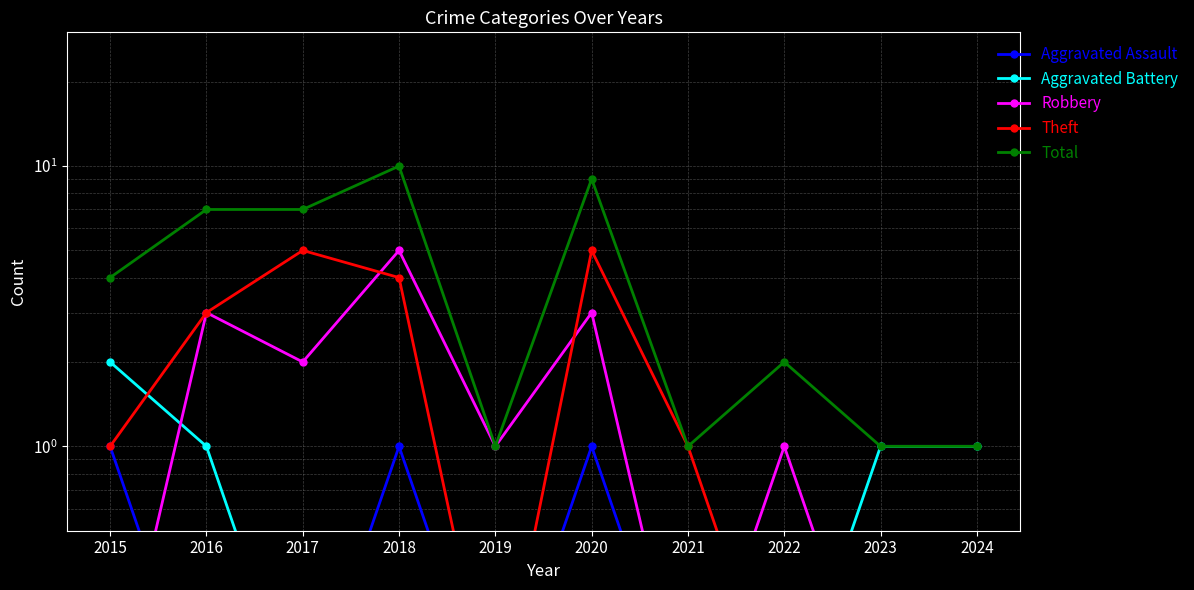

Reading left to right, what are all the values shown in this chart?

Aggravated Assault: 1.0	0.1	0.1	1.0	0.1	1.0	0.1	0.1	0.1	0.1
Aggravated Battery: 2.0	1.0	0.1	0.1	0.1	0.1	0.1	0.1	1.0	1.0
Robbery: 0.1	3.0	2.0	5.0	1.0	3.0	0.1	1.0	0.1	0.1
Theft: 1.0	3.0	5.0	4.0	0.1	5.0	1.0	0.1	0.1	0.1
Total: 4.0	7.0	7.0	10.0	1.0	9.0	1.0	2.0	1.0	1.0